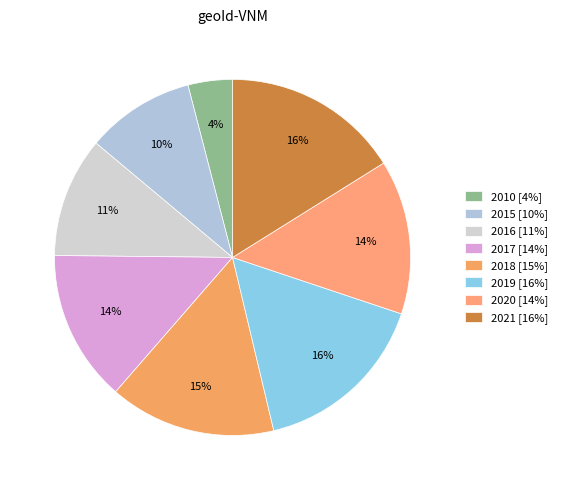

Which slice is the smallest?

2010